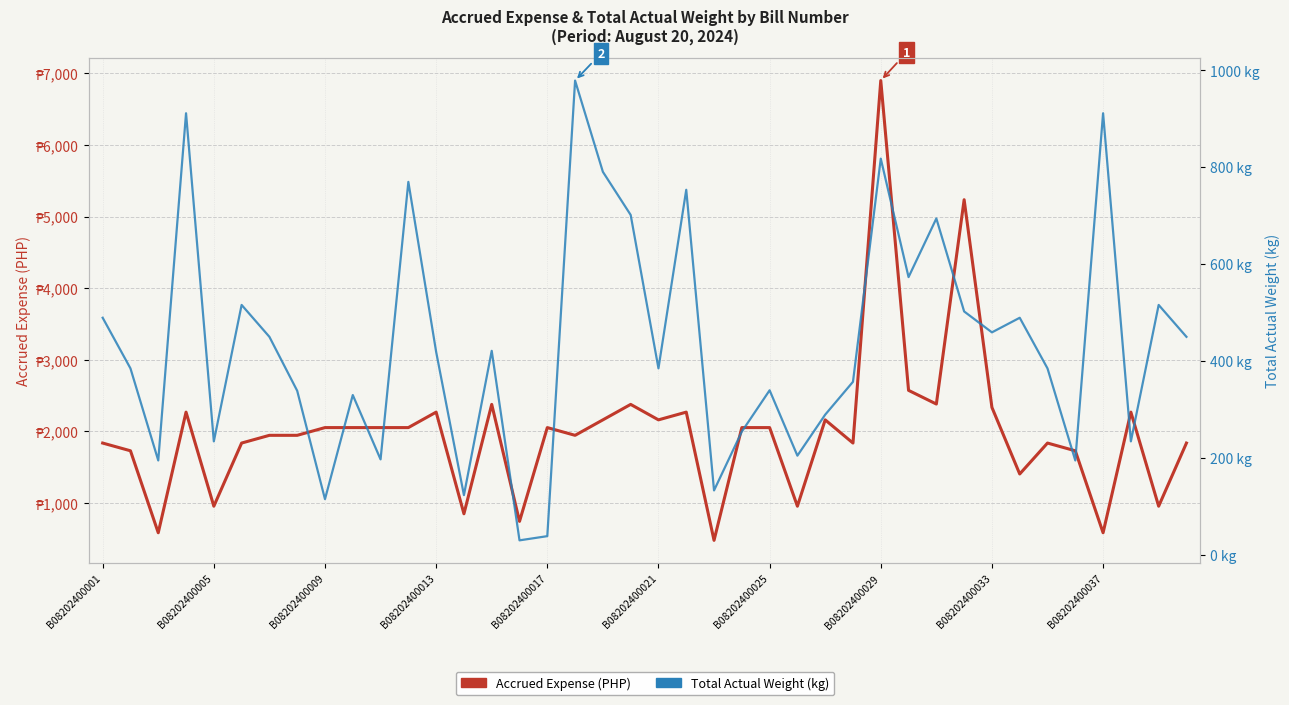

What is the average value of the Accrued Expense (PHP) series?

2001.4